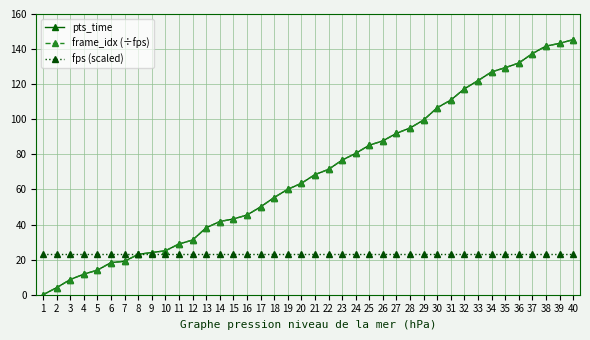

What is the value of the pts_time point at the 32nd from the left?

117.4